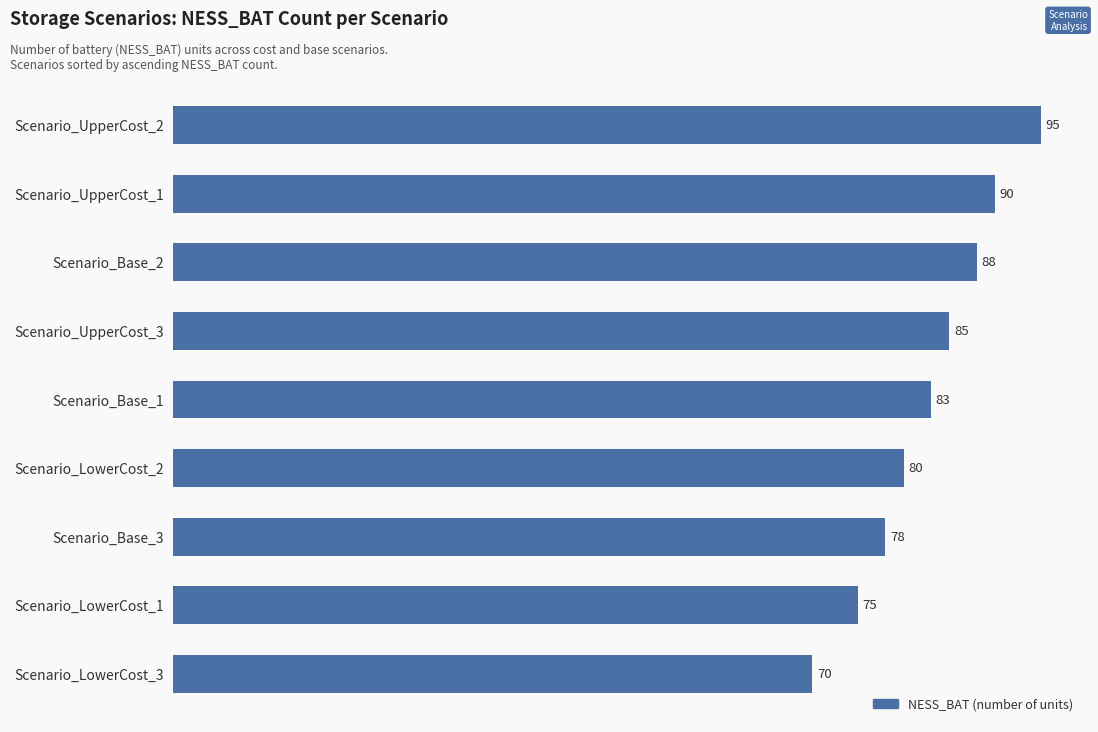

Rank the categories by value from lowest to highest.

Scenario_LowerCost_3, Scenario_LowerCost_1, Scenario_Base_3, Scenario_LowerCost_2, Scenario_Base_1, Scenario_UpperCost_3, Scenario_Base_2, Scenario_UpperCost_1, Scenario_UpperCost_2